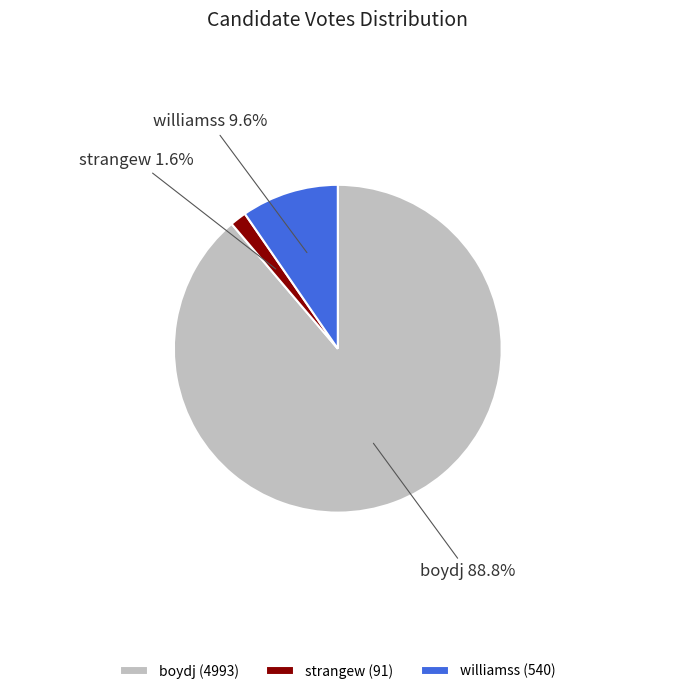

Between strangew and williamss, which is larger?

williamss